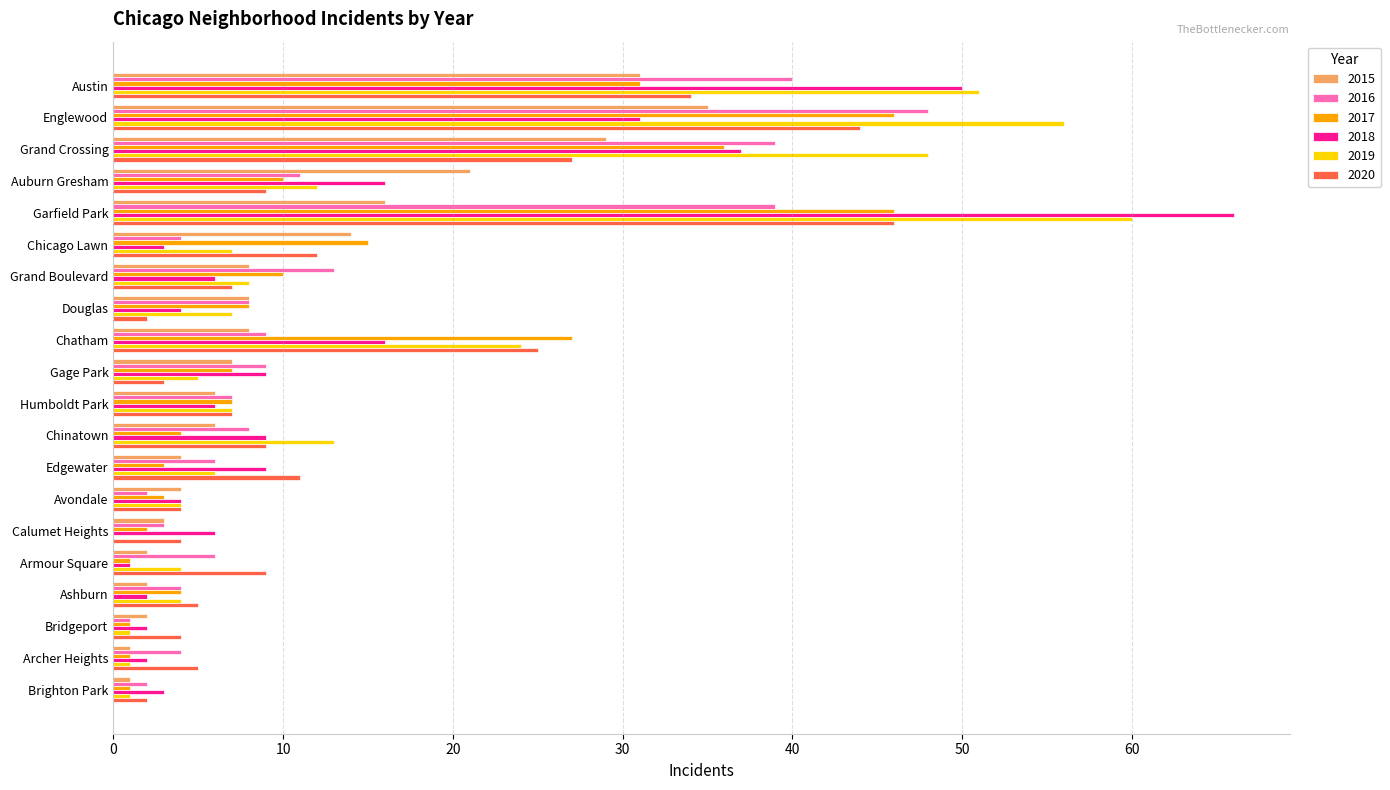

At which category is the sum across all series the highest?

Garfield Park